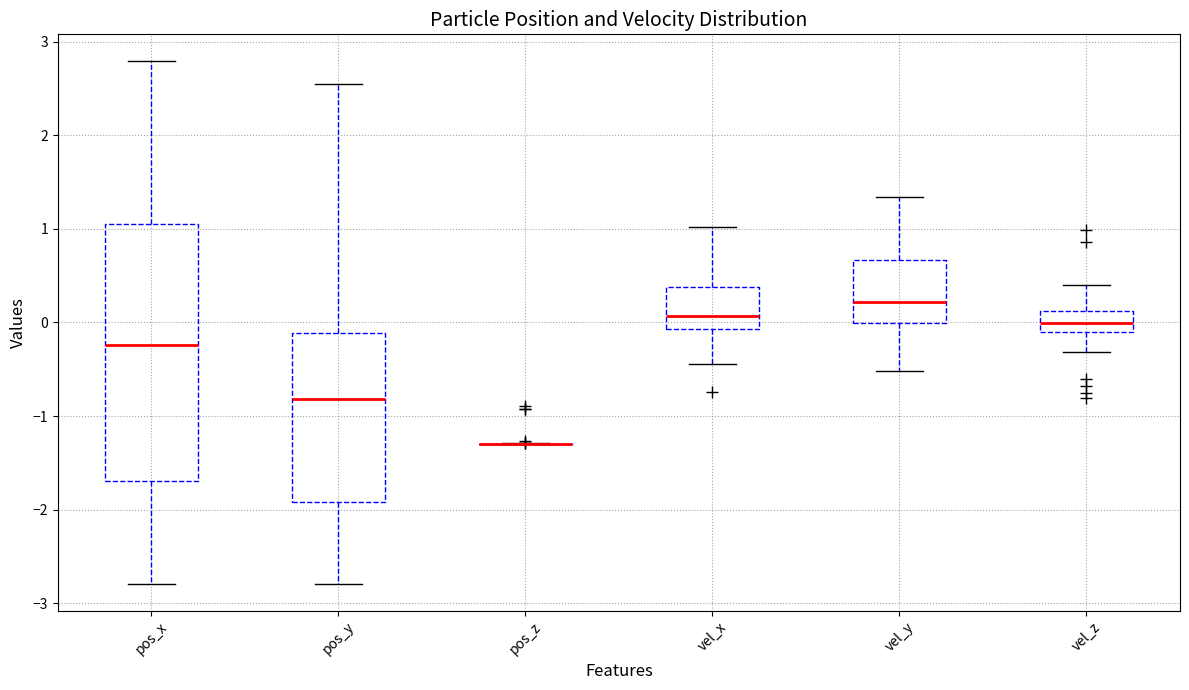

Reading left to right, read every box against the y-axis: the position of its median line, the range the box covers, and the ends of its whiskers. The values are not printed on the chart, so give them approximately, as read against the axis.

pos_x: median -0.2, box -1.7 to 1.1, whiskers -2.8 to 2.8
pos_y: median -0.8, box -1.9 to -0.1, whiskers -2.8 to 2.5
pos_z: box collapsed to a line at -1.3, whiskers -1.3 to -1.3
vel_x: median 0.1, box -0.1 to 0.4, whiskers -0.4 to 1.0
vel_y: median 0.2, box 0.0 to 0.7, whiskers -0.5 to 1.3
vel_z: median 0.0, box -0.1 to 0.1, whiskers -0.3 to 0.4